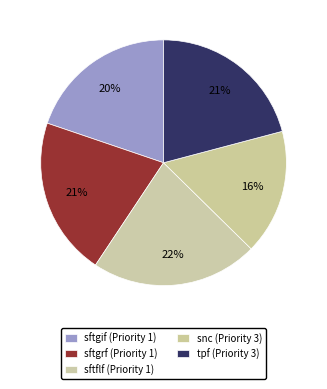

How many slices are in this pie chart?

5